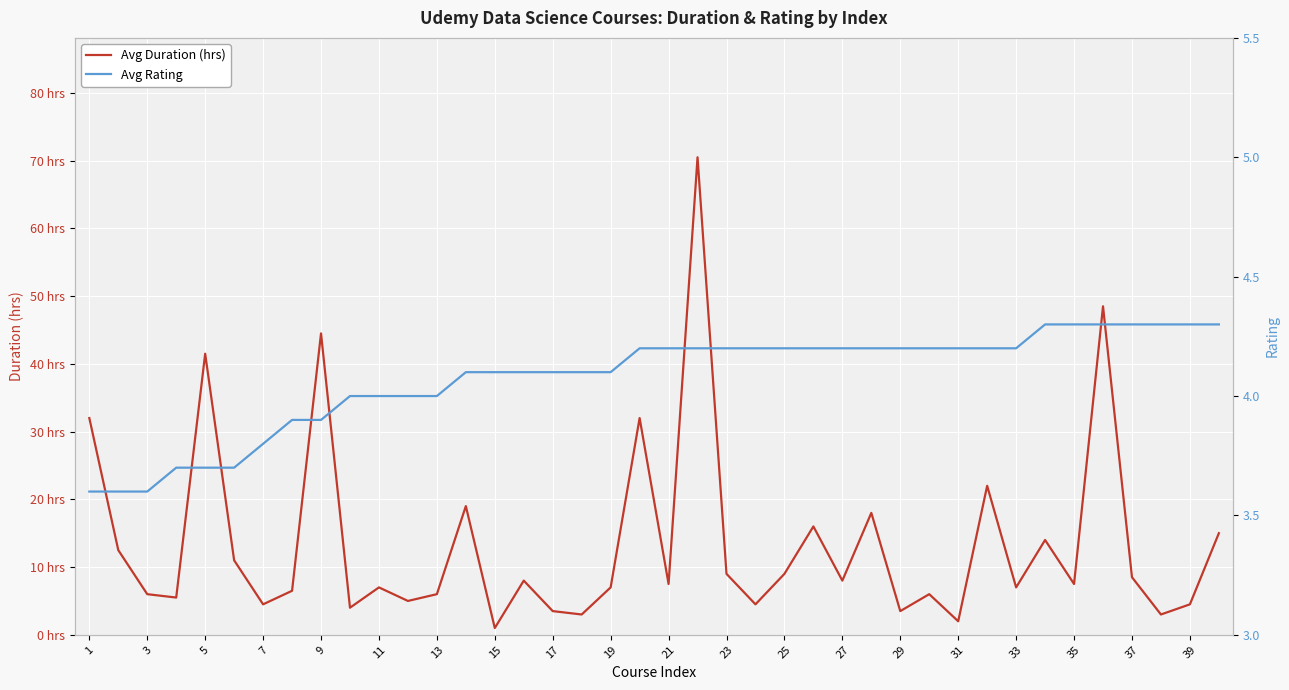

Which series has the widest spread of values?

Avg Duration (hrs)